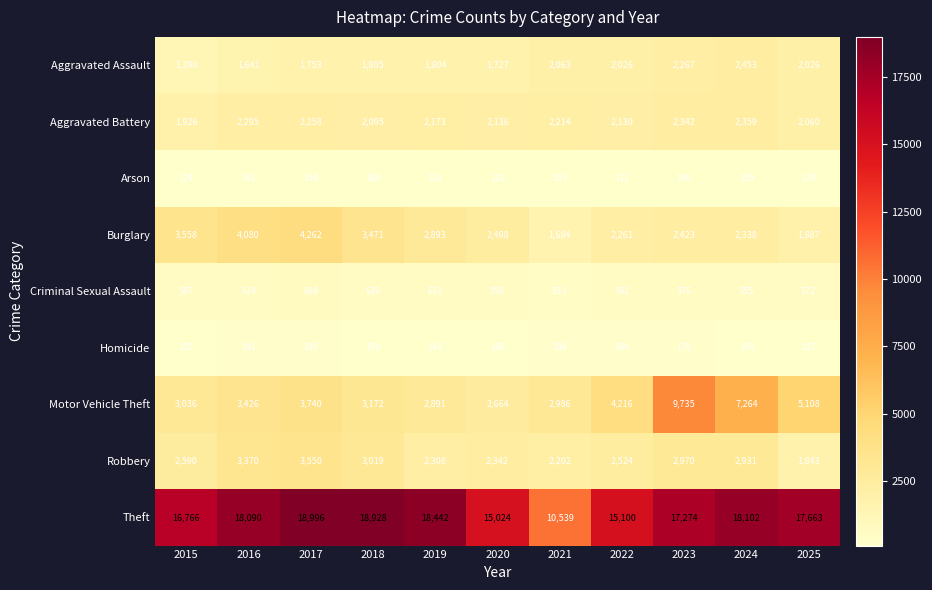

Which label corresponds to the smallest value in the chart?

2018